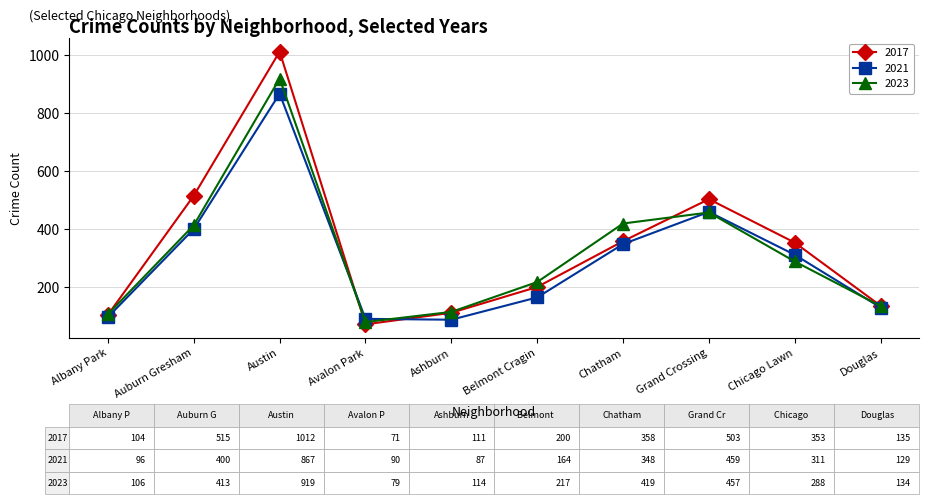

Rank the series by their maximum value, from lowest to highest.

2021, 2023, 2017